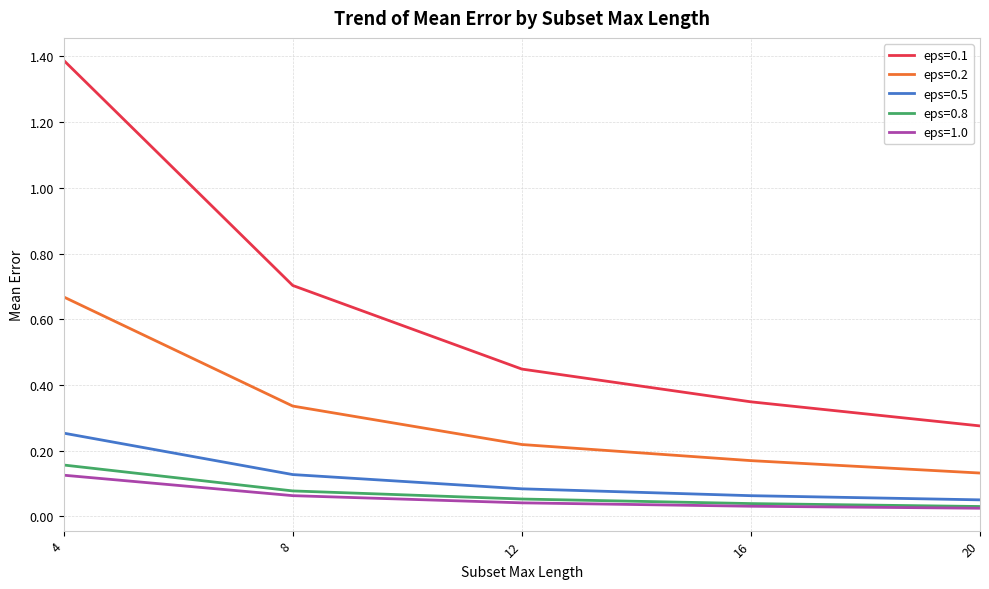

What is the sum of all eps=0.5 values?

0.6